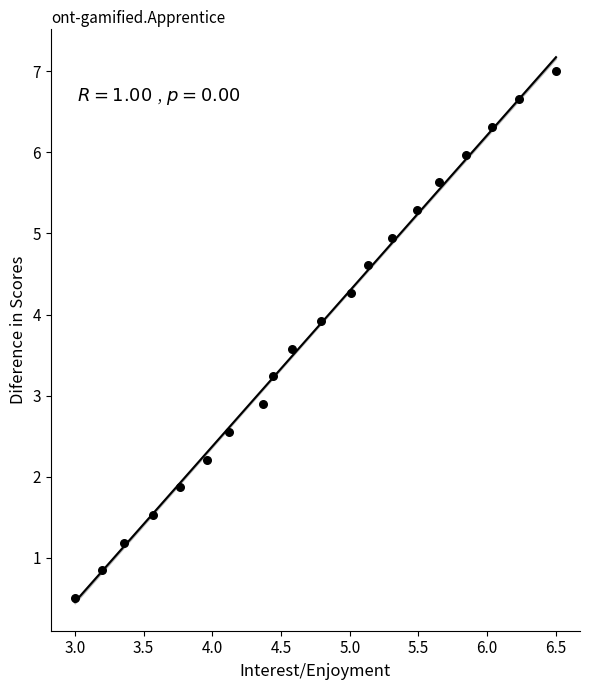

What Y value in the scatter plot is closest to 3?

2.9